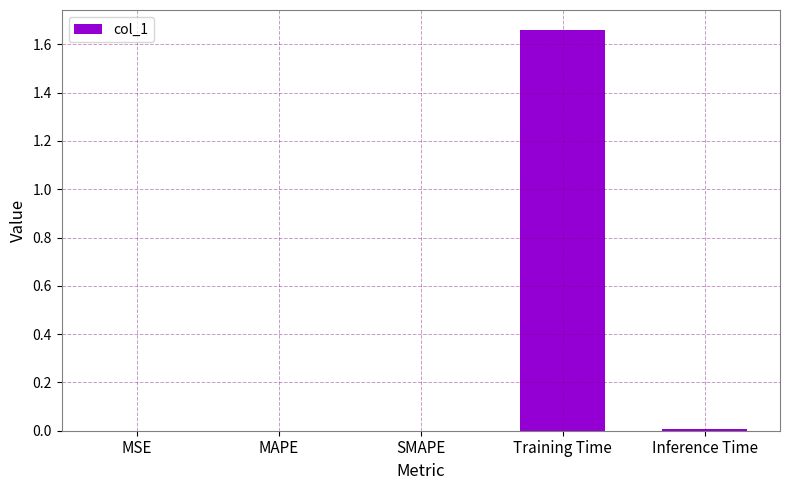

Is it true that the value at Inference Time is 0.0?

True